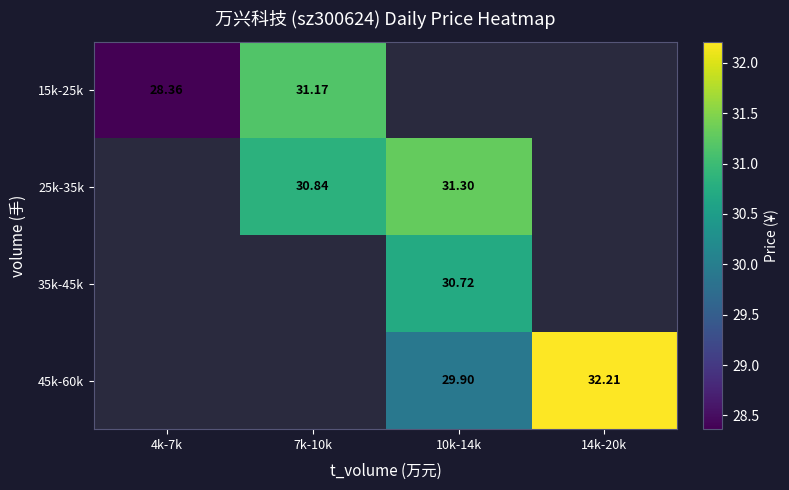

Which has a higher value, 10k-14k or 7k-10k?

7k-10k